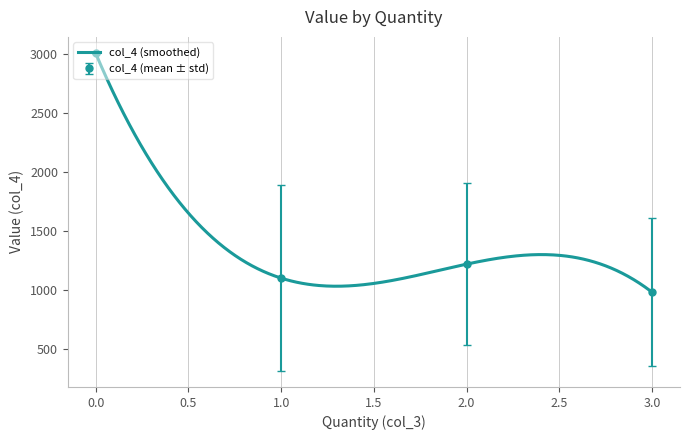

What is the greatest value displayed?

3013